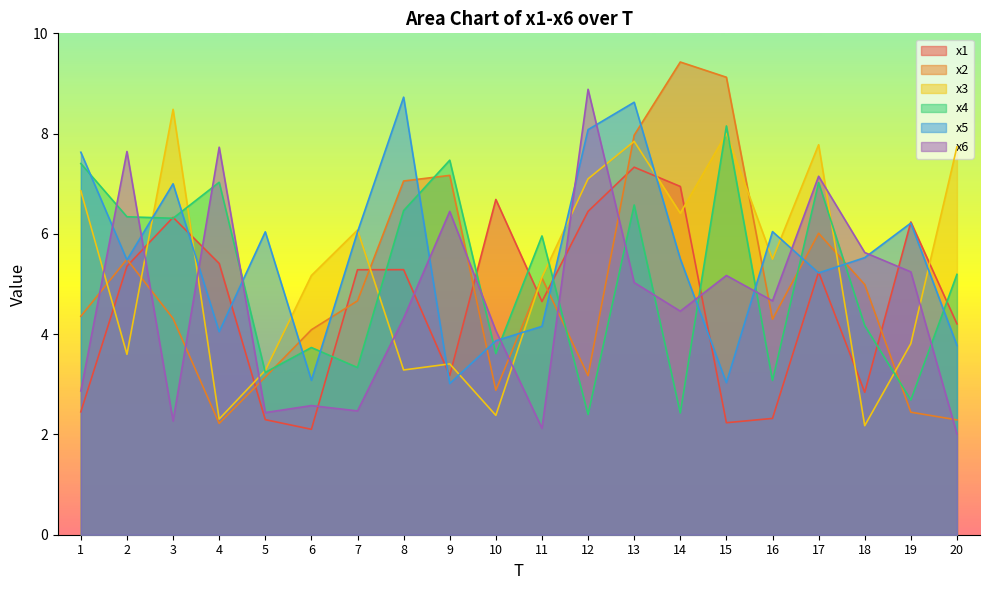

What is the sum of all x2 values?

100.2